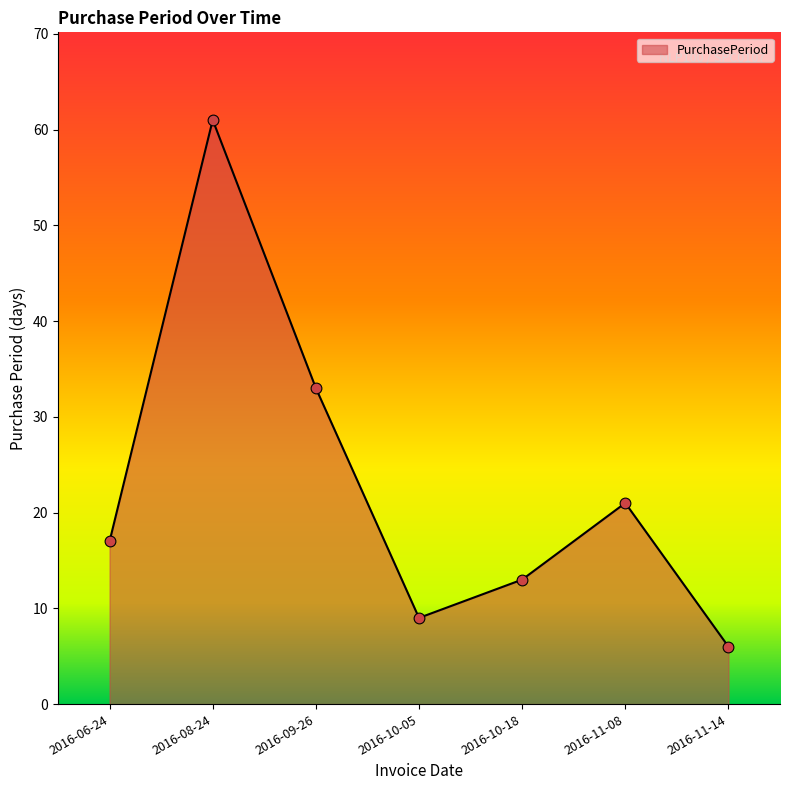

Which has a higher value, 2016-10-05 or 2016-11-08?

2016-11-08